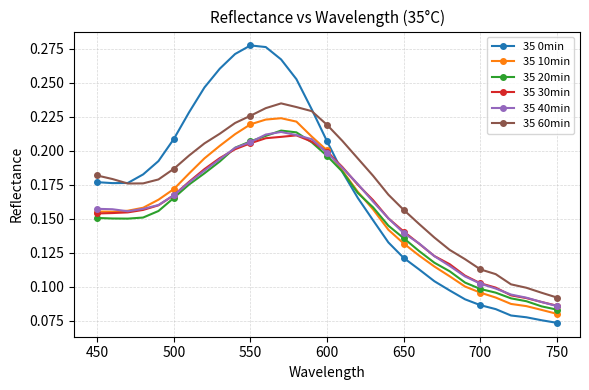

True or false: 35 40min and 35 60min intersect in this chart.

False